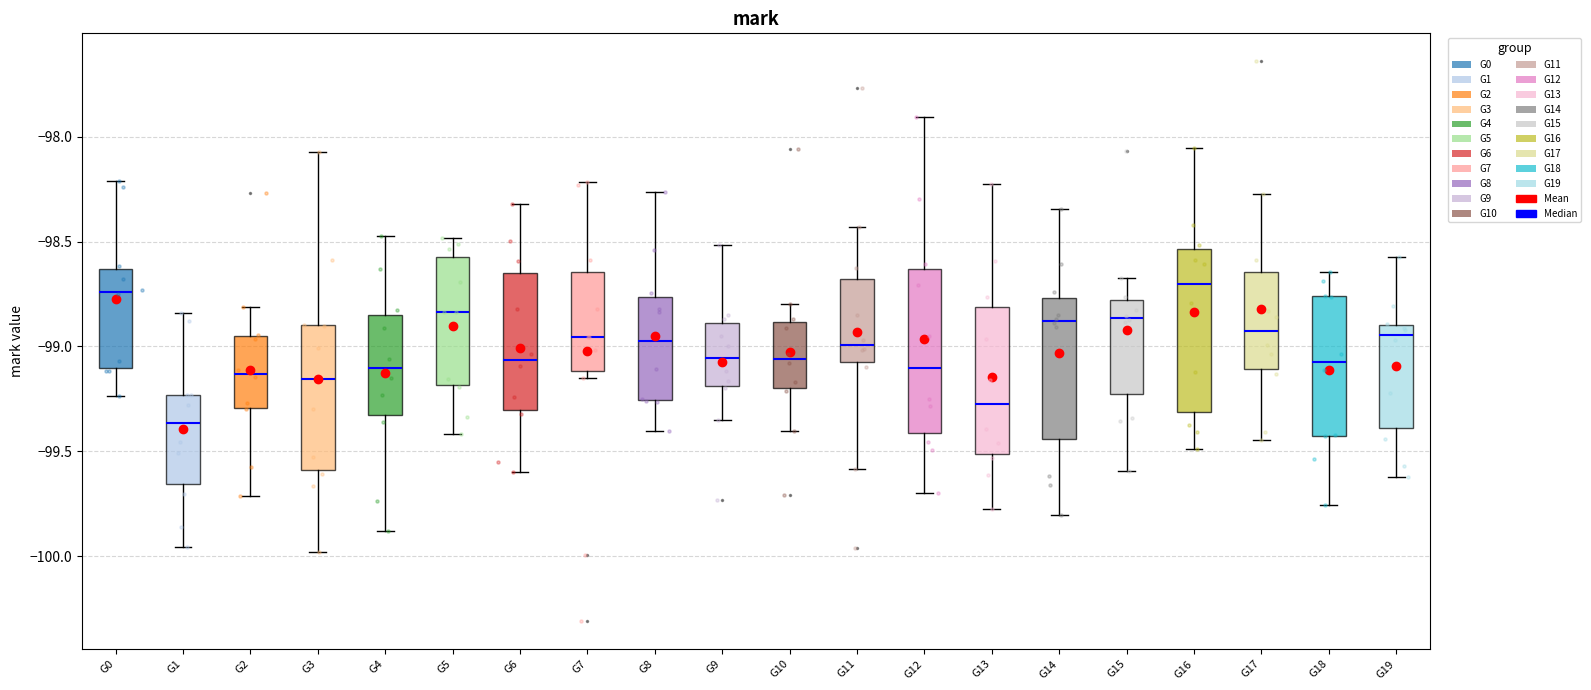

Reading left to right, read every box against the y-axis: the position of its median line, the range the box covers, and the ends of its whiskers. The values are not printed on the chart, so give them approximately, as read against the axis.

G0: median -98.75, box -99.10 to -98.65, whiskers -99.25 to -98.20
G1: median -99.35, box -99.65 to -99.25, whiskers -99.95 to -98.85
G2: median -99.15, box -99.30 to -98.95, whiskers -99.70 to -98.80
G3: median -99.15, box -99.60 to -98.90, whiskers -100.00 to -98.05
G4: median -99.10, box -99.35 to -98.85, whiskers -99.90 to -98.45
G5: median -98.85, box -99.20 to -98.55, whiskers -99.40 to -98.50
G6: median -99.05, box -99.30 to -98.65, whiskers -99.60 to -98.30
G7: median -98.95, box -99.10 to -98.65, whiskers -99.15 to -98.20
G8: median -98.95, box -99.25 to -98.75, whiskers -99.40 to -98.25
G9: median -99.05, box -99.20 to -98.90, whiskers -99.35 to -98.50
G10: median -99.05, box -99.20 to -98.90, whiskers -99.40 to -98.80
G11: median -99.00, box -99.10 to -98.70, whiskers -99.60 to -98.45
G12: median -99.10, box -99.40 to -98.65, whiskers -99.70 to -97.90
G13: median -99.30, box -99.50 to -98.80, whiskers -99.80 to -98.25
G14: median -98.90, box -99.45 to -98.75, whiskers -99.80 to -98.35
G15: median -98.85, box -99.25 to -98.80, whiskers -99.60 to -98.65
G16: median -98.70, box -99.30 to -98.55, whiskers -99.50 to -98.05
G17: median -98.95, box -99.10 to -98.65, whiskers -99.45 to -98.25
G18: median -99.05, box -99.45 to -98.75, whiskers -99.75 to -98.65
G19: median -98.95, box -99.40 to -98.90, whiskers -99.60 to -98.55